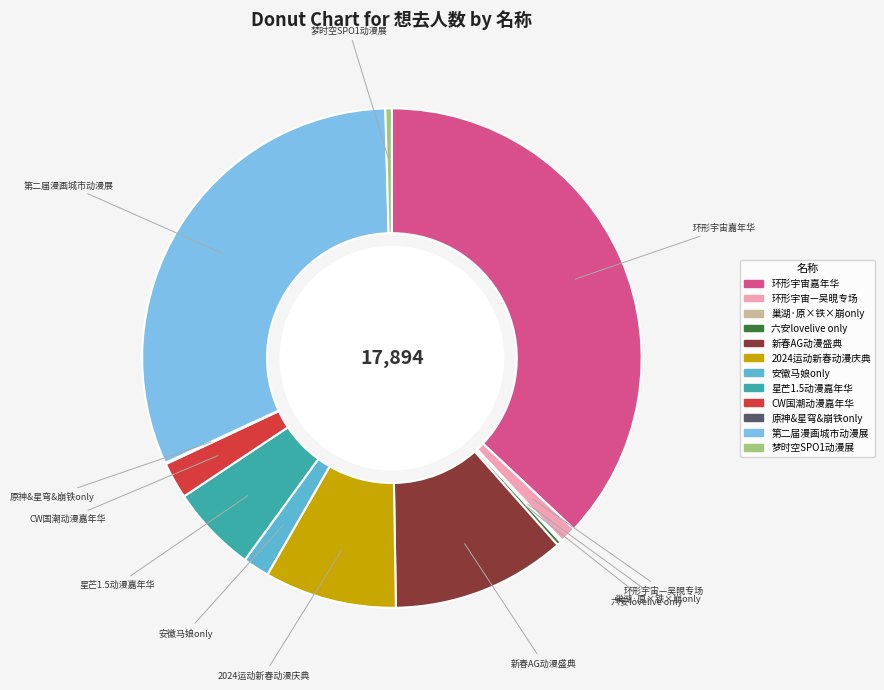

Does 星芒1.5动漫嘉年华 represent more than half of the total?

No